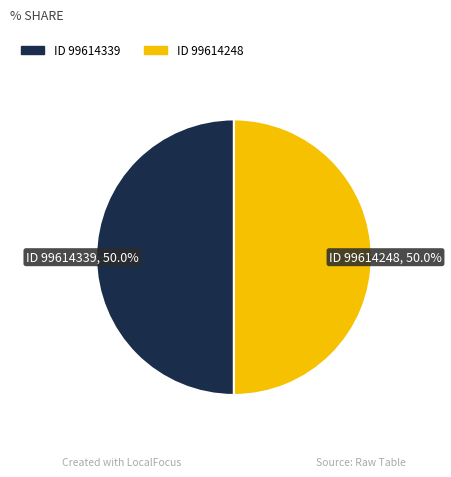

Do ID 99614339 and ID 99614248 together represent more than half of the pie?

Yes